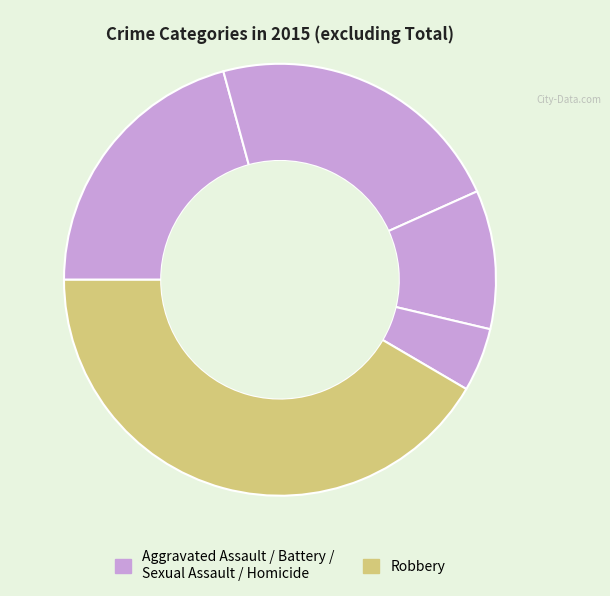

Count the number of slices in the pie.

5